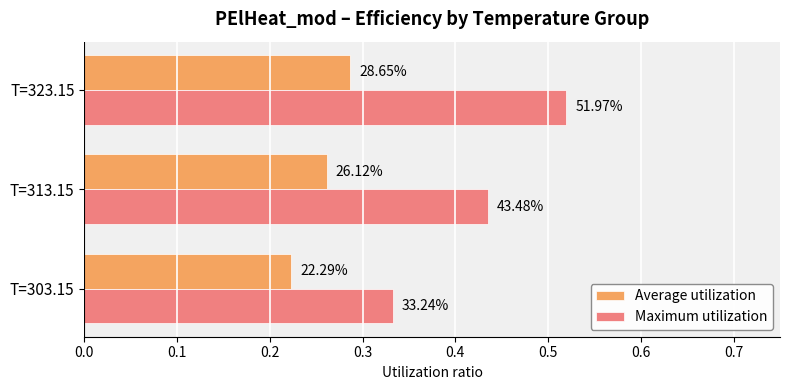

What are all the series names shown in the legend?

Average utilization, Maximum utilization